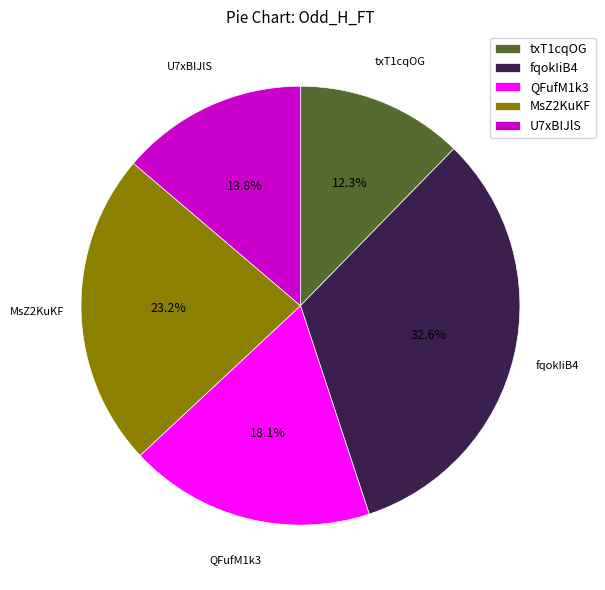

To the nearest percent, what is the difference between the txT1cqOG and QFufM1k3 slice percentages?

6%